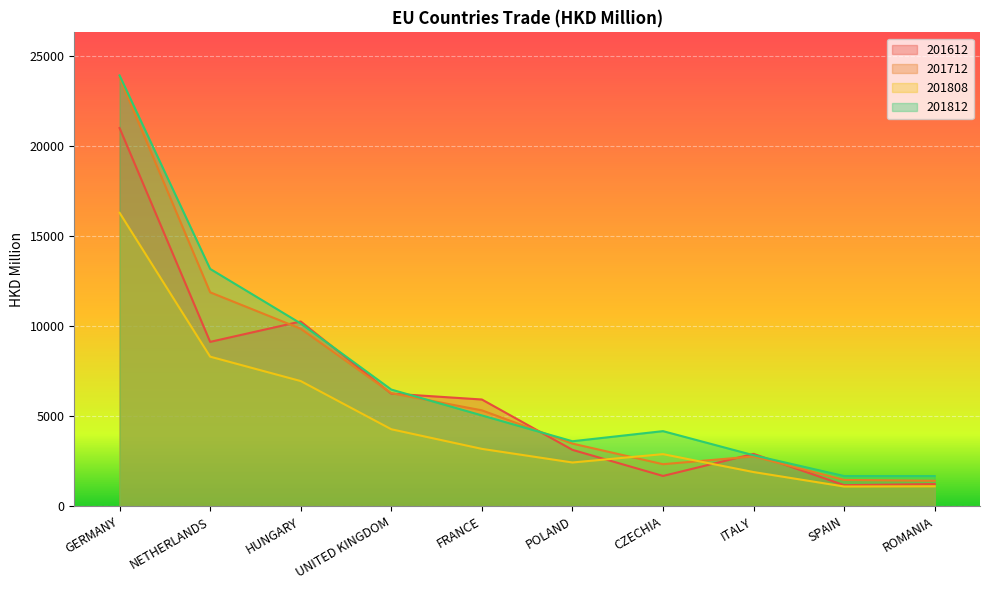

What is the average value of the 201612 series?

6274.0